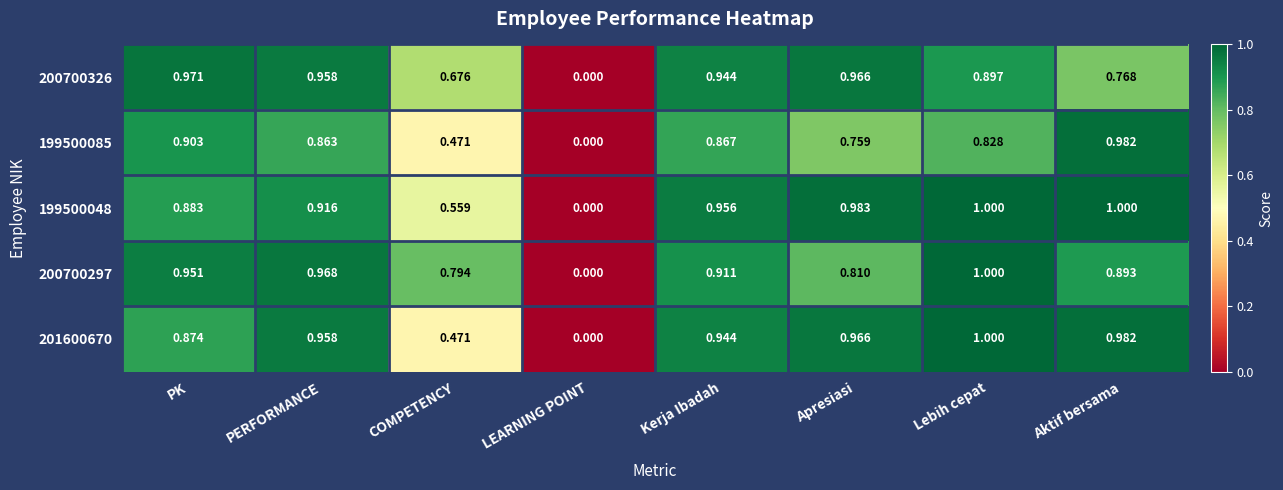

At which category does the chart reach its minimum across all series?

LEARNING POINT